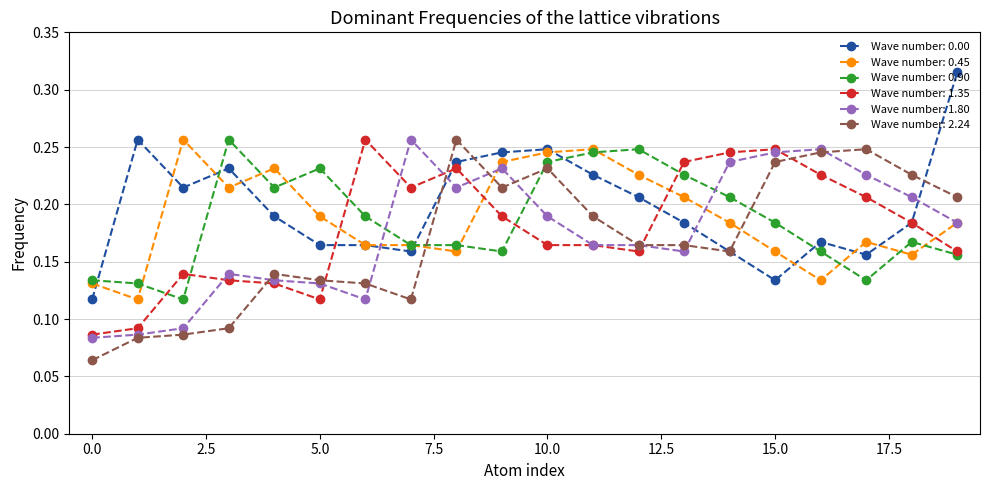

True or false: Wave number: 1.80 has more than 2 interior local peaks.

True